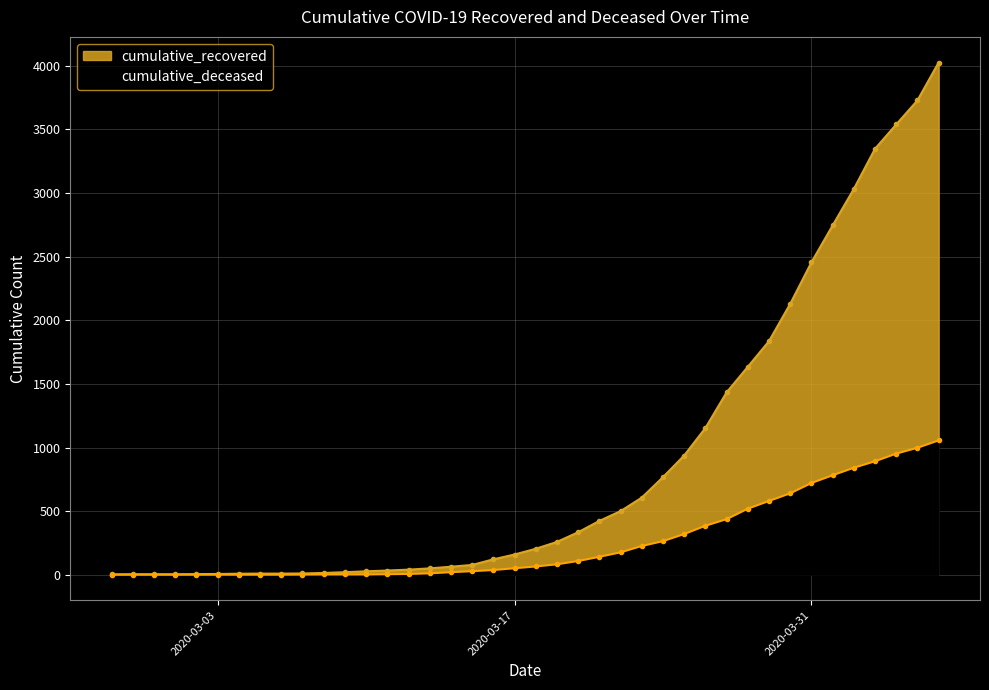

How many categories are shown in the chart?

40